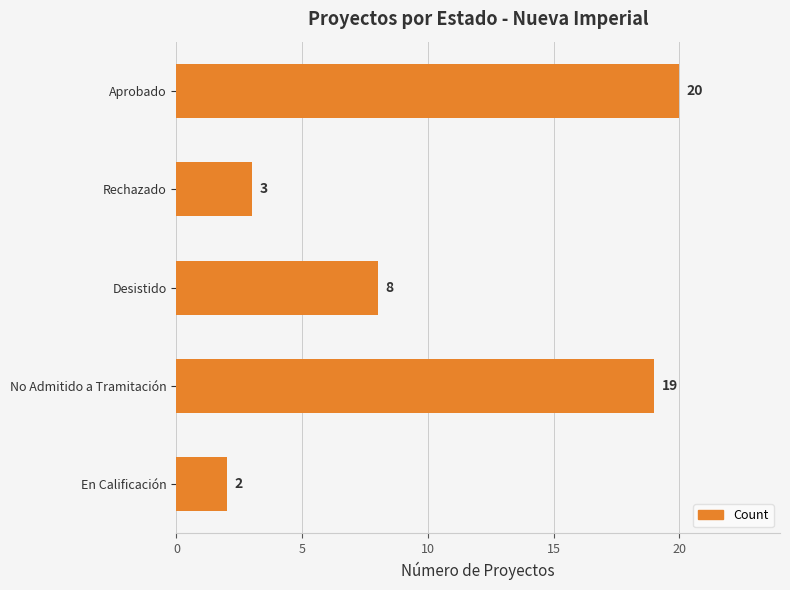

Approximately how many times larger is the value at Desistido compared to No Admitido a Tramitación?

0.4